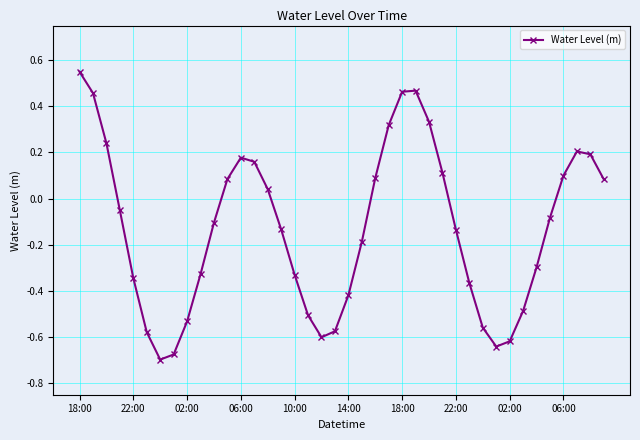

What is the sum of all values?

-5.2